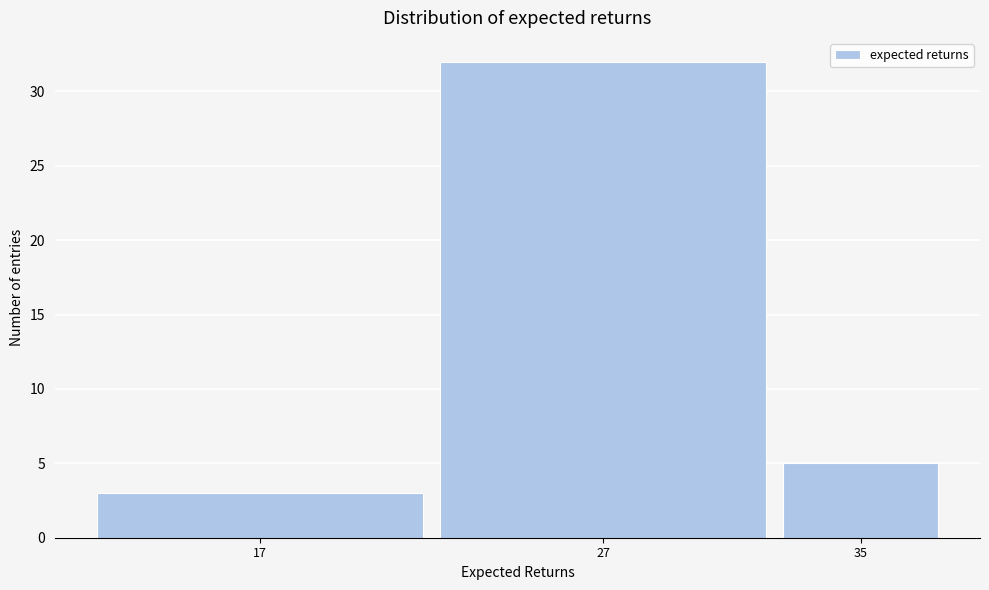

Reading right to left, what are all the values shown in this chart?

5	32	3